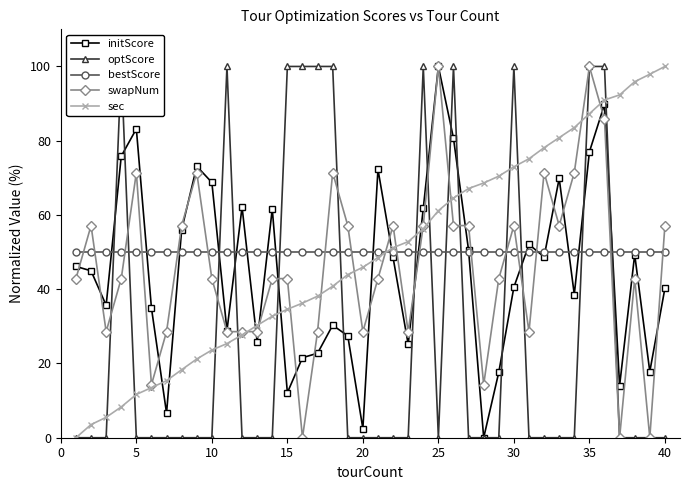

At which label does initScore reach its peak?

25